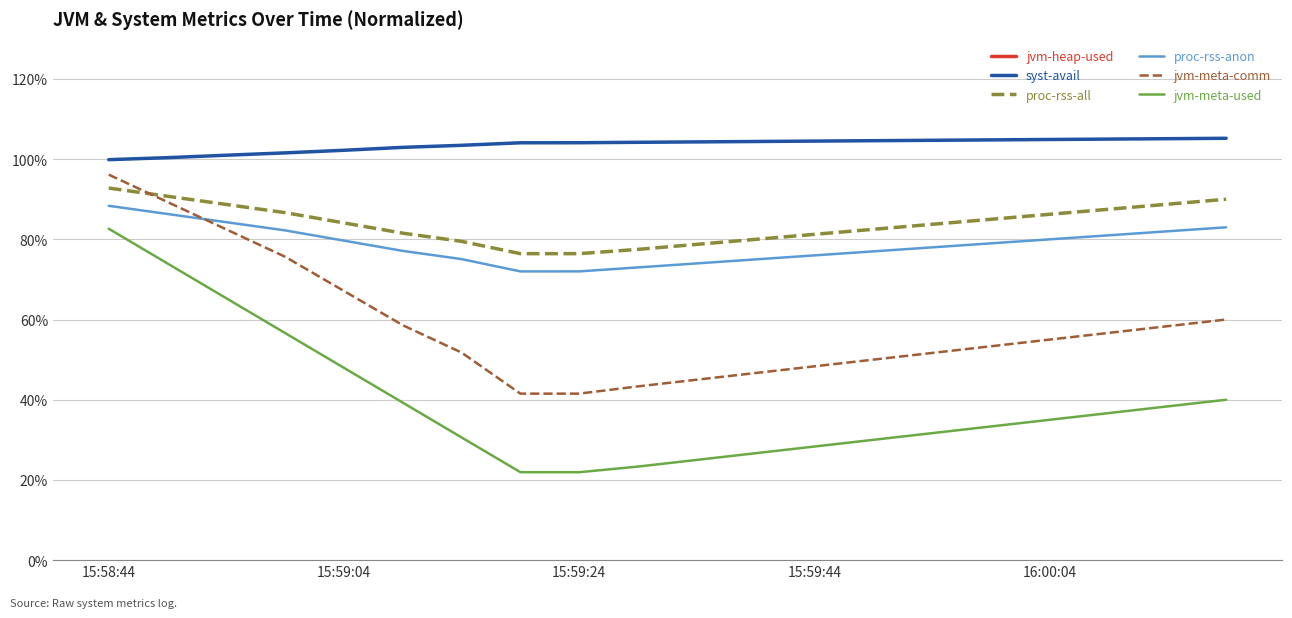

True or false: jvm-heap-used has a value of 13.0 at 7.

True